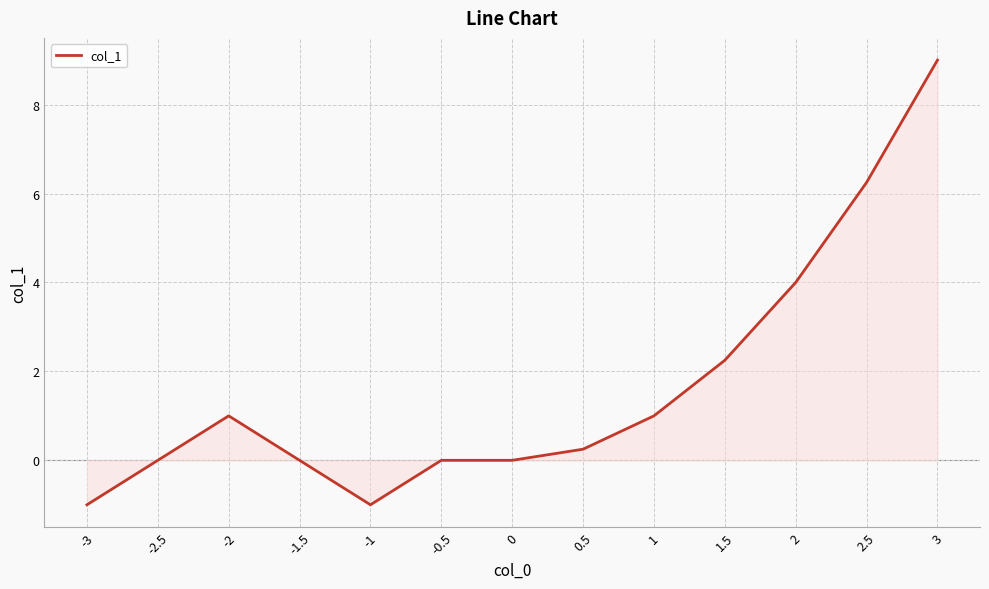

Which has a higher value, -3 or 2.5?

2.5